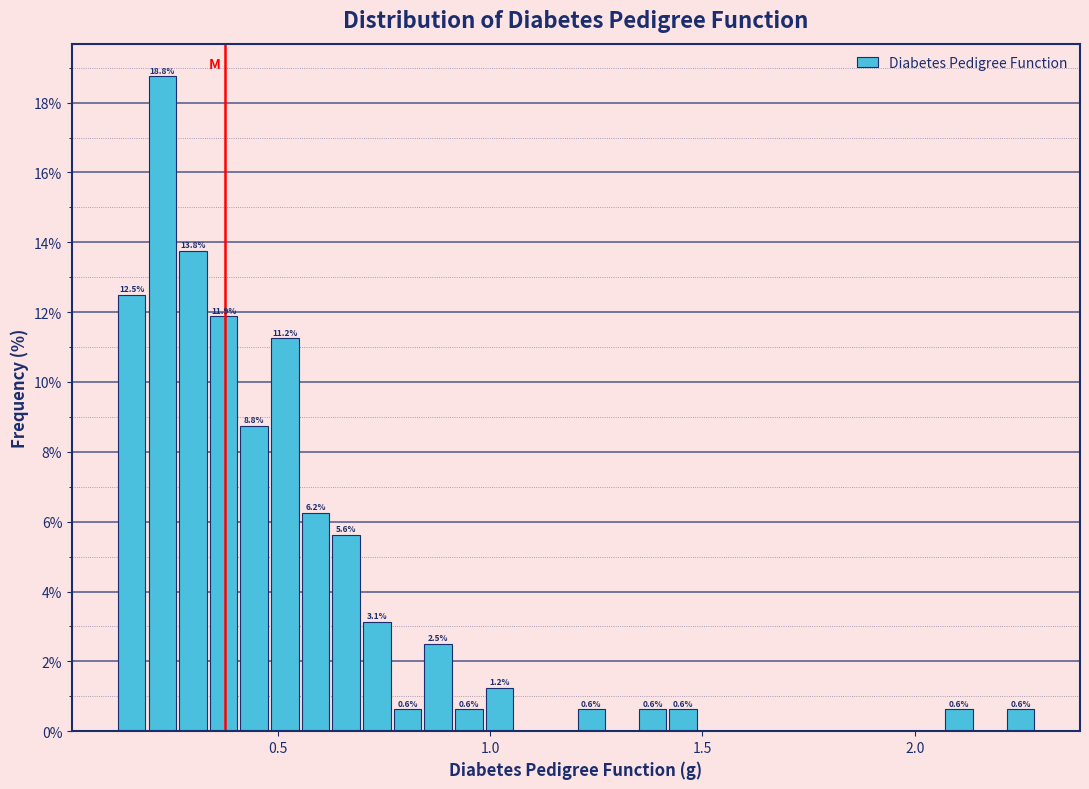

Around what value on the x-axis is the tallest bar? Give the approximate position of its centre, as read against the axis.

0.25